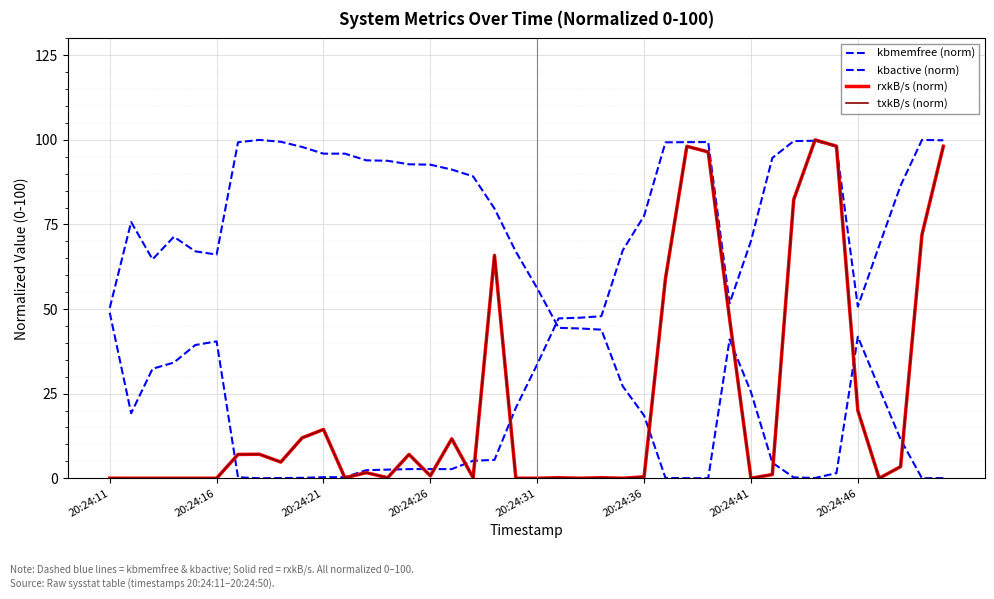

Does the chart display data point markers on the line(s)?

No